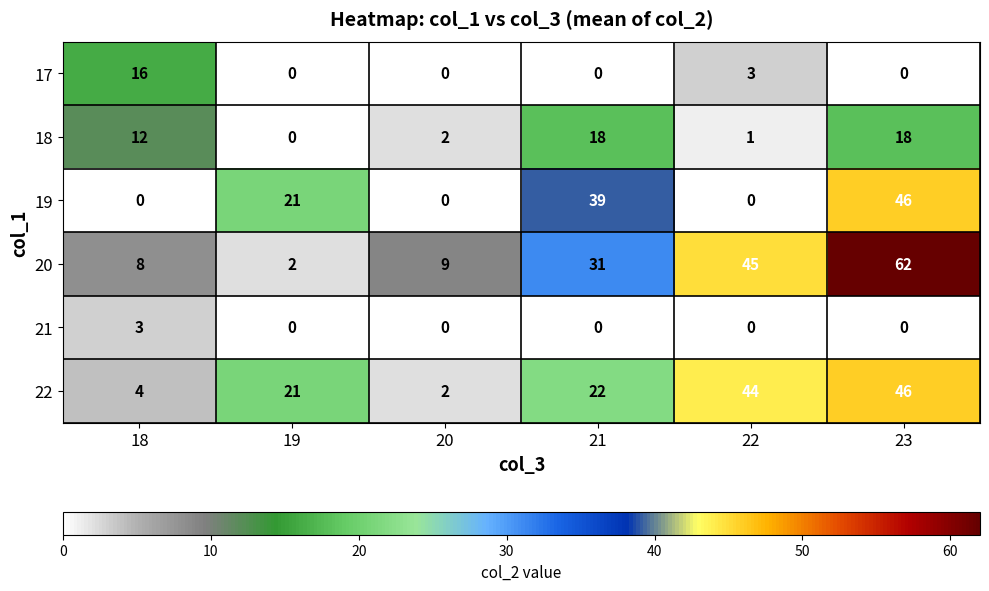

At which category is the sum across all series the highest?

23